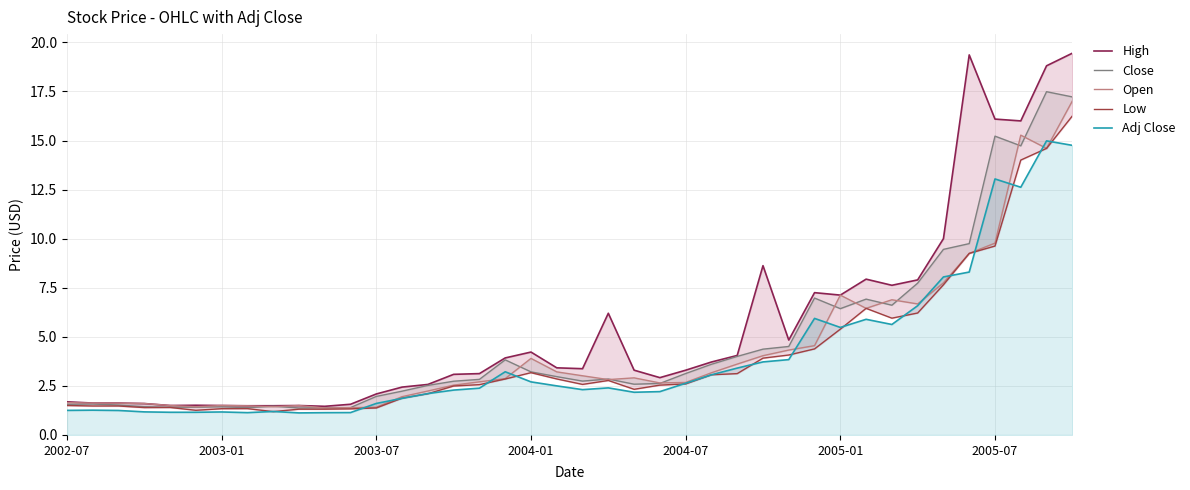

Does the chart have visible grid lines?

Yes